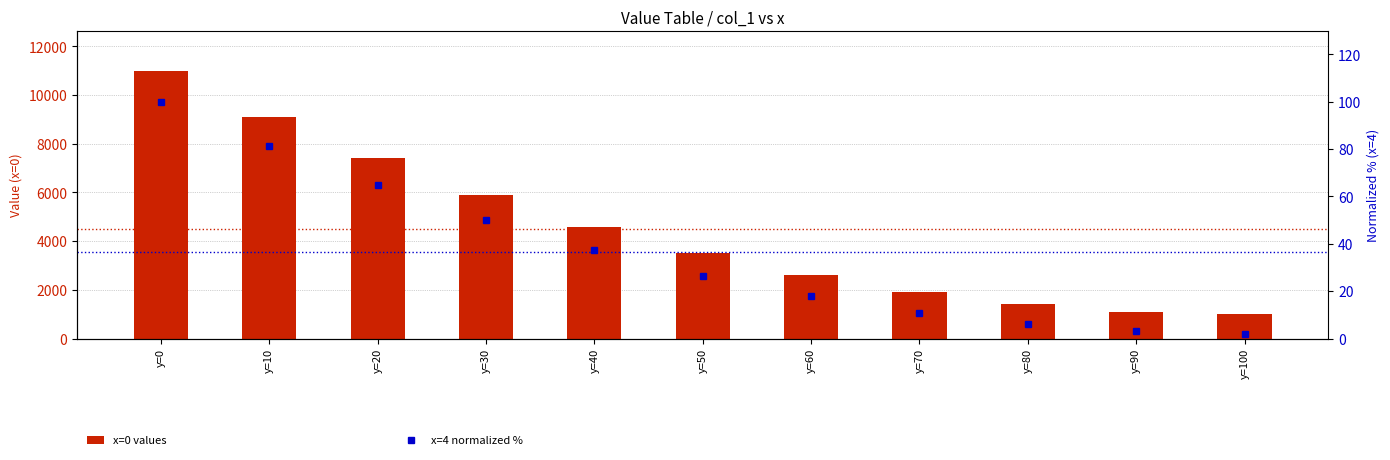

Which series changed the most between y=30 and y=60?

x=0 values